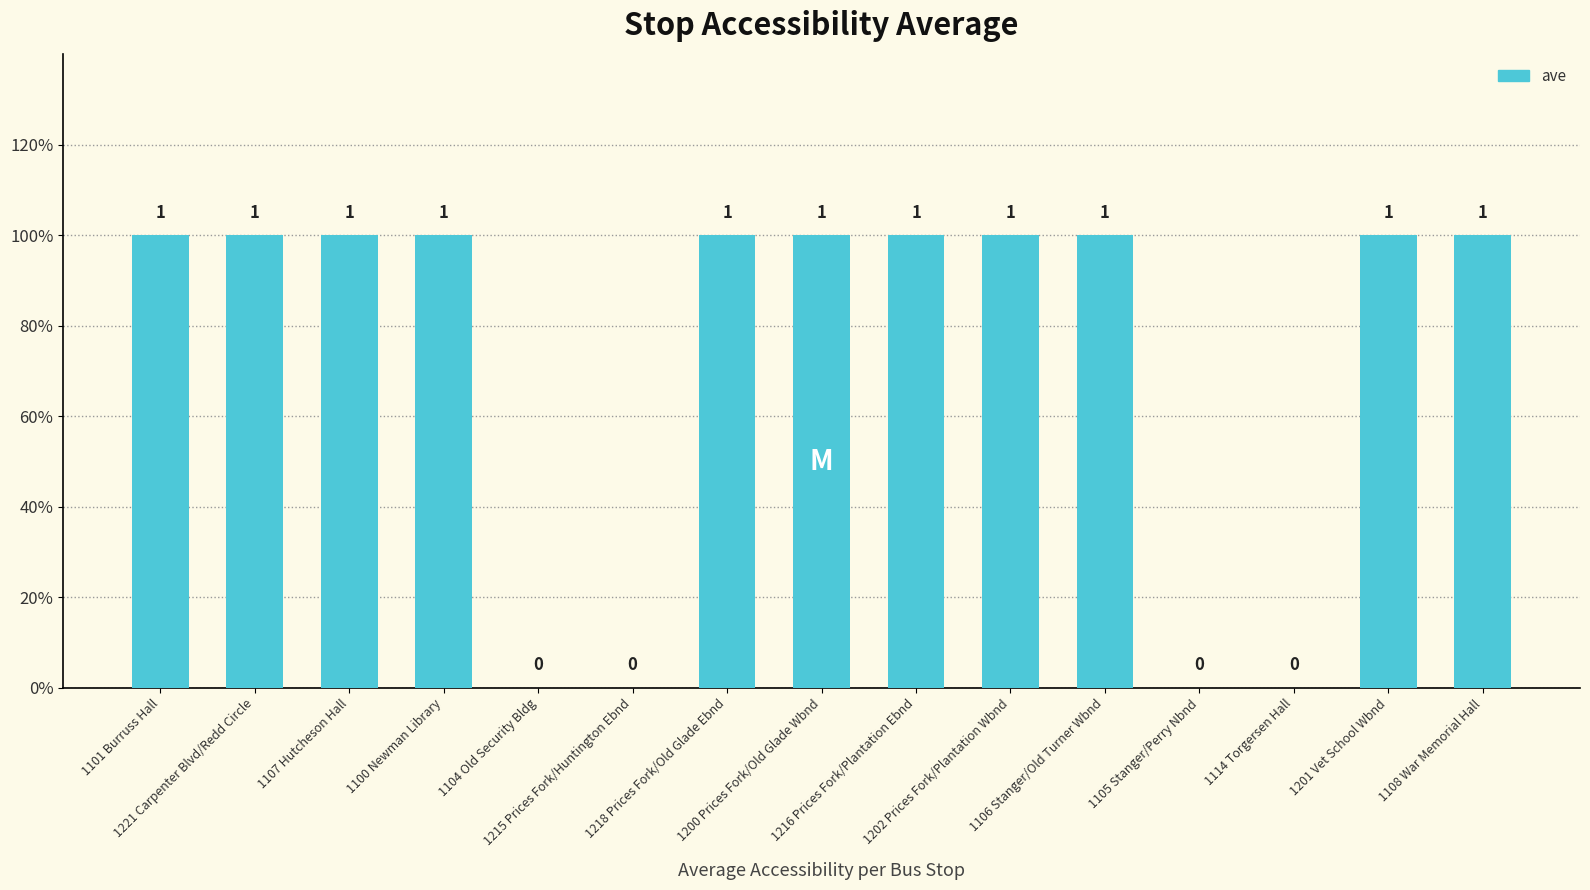

Rank the categories by value from highest to lowest.

1101 Burruss Hall, 1221 Carpenter Blvd/Redd Circle, 1107 Hutcheson Hall, 1100 Newman Library, 1218 Prices Fork/Old Glade Ebnd, 1200 Prices Fork/Old Glade Wbnd, 1216 Prices Fork/Plantation Ebnd, 1202 Prices Fork/Plantation Wbnd, 1106 Stanger/Old Turner Wbnd, 1201 Vet School Wbnd, 1108 War Memorial Hall, 1104 Old Security Bldg, 1215 Prices Fork/Huntington Ebnd, 1105 Stanger/Perry Nbnd, 1114 Torgersen Hall